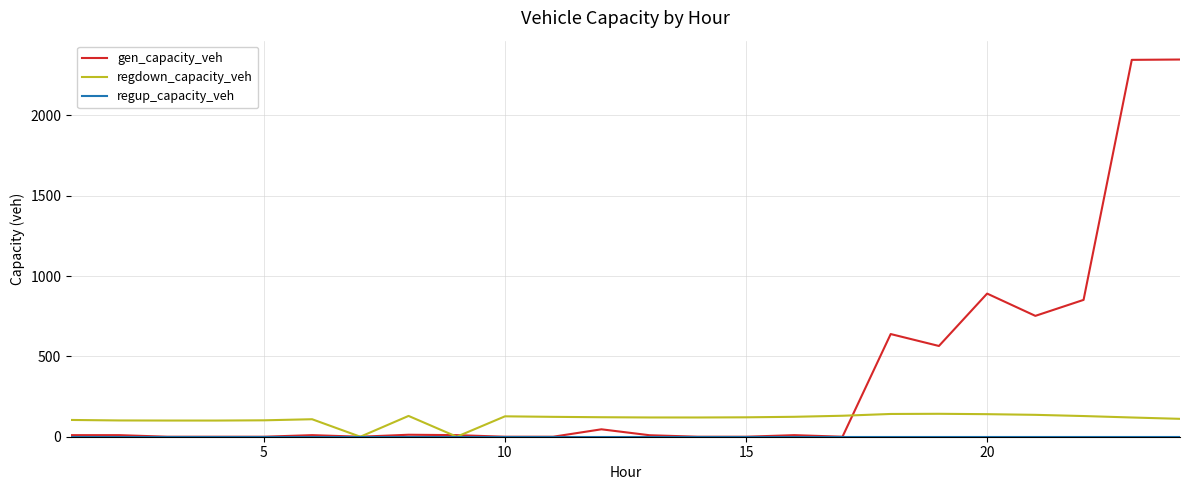

Which series has the widest spread of values?

gen_capacity_veh